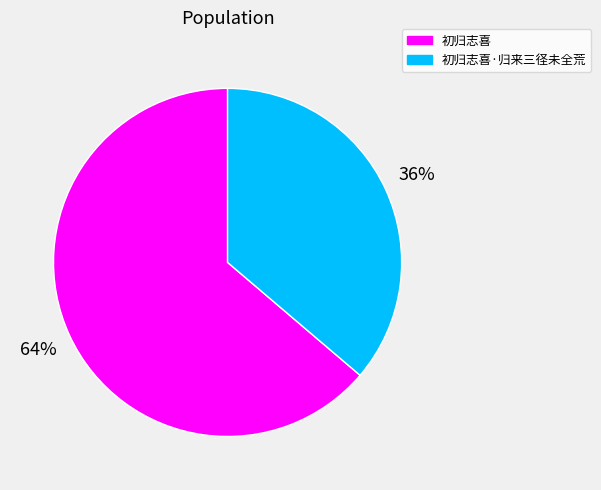

Approximately how many times larger is the value at 初归志喜 compared to 初归志喜·归来三径未全荒?

1.8